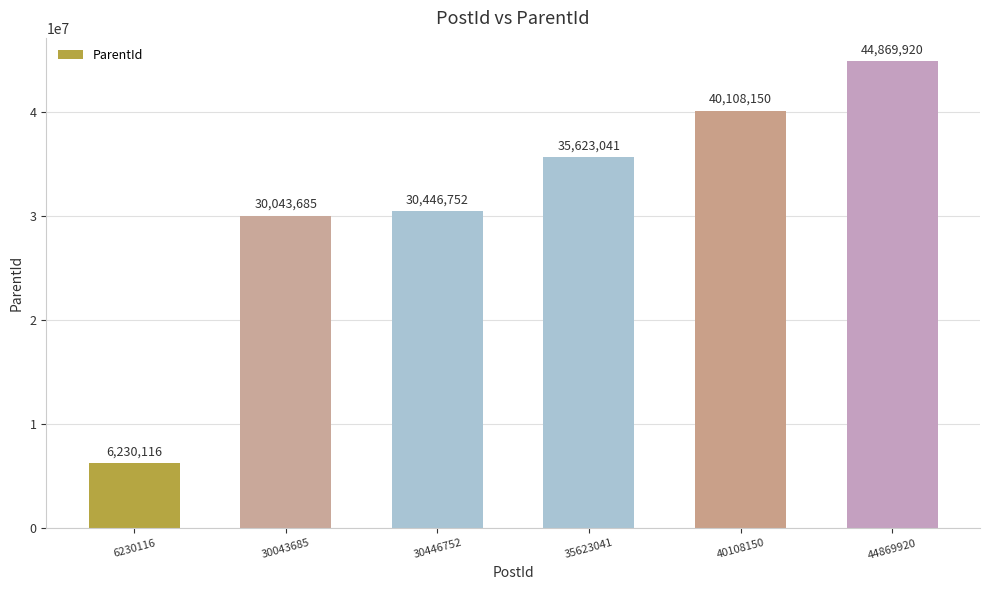

Where is the data nearest to the value 25550018?

30043685